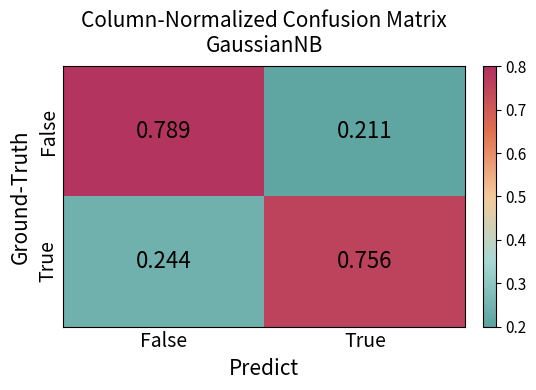

At False, list the series in order from largest to smallest.

False, True